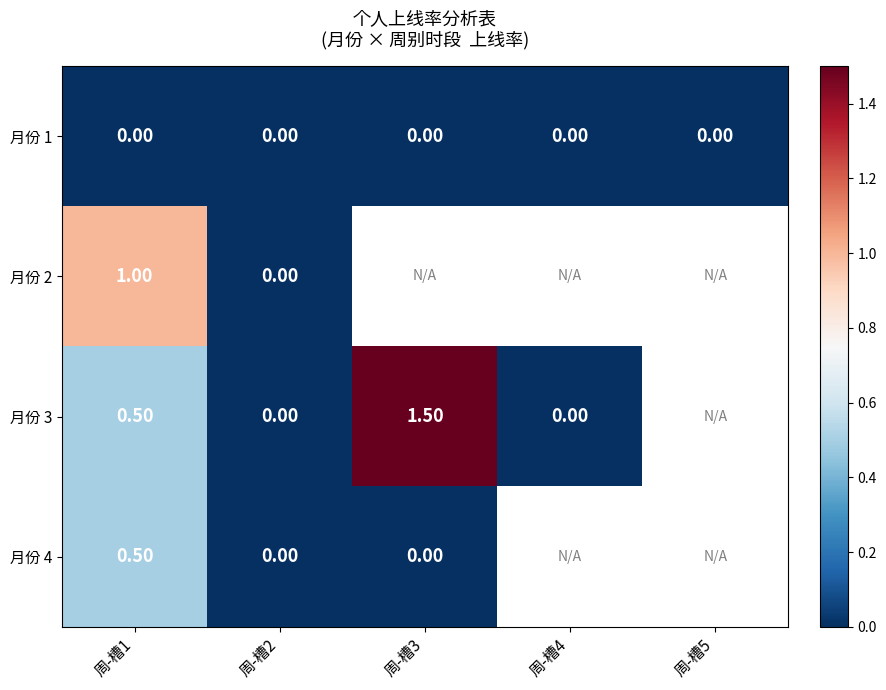

What is the spread (max minus min) of values at 周-槽1?

1.0